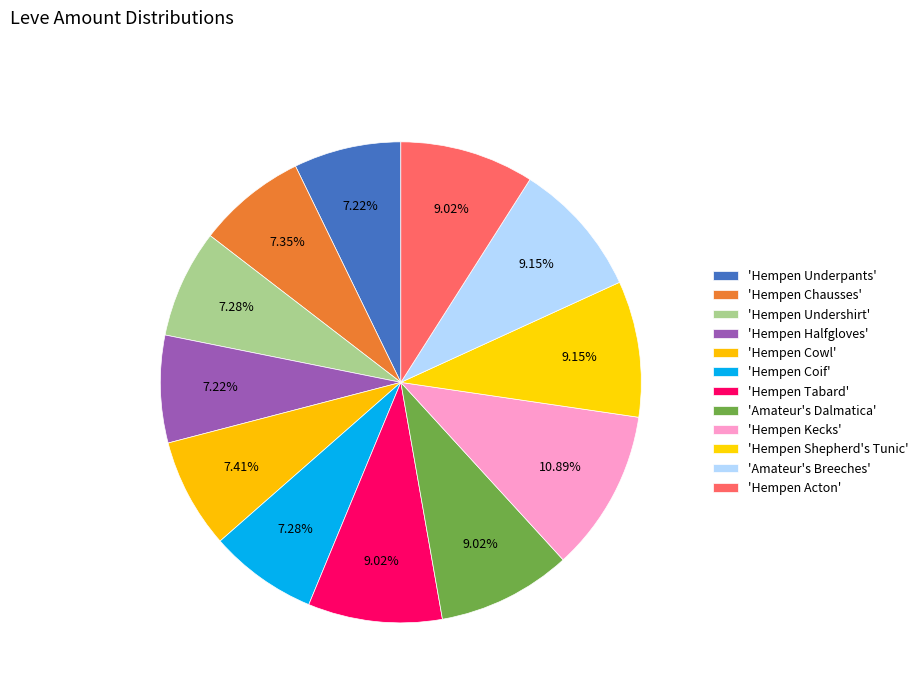

Count the number of slices in the pie.

12